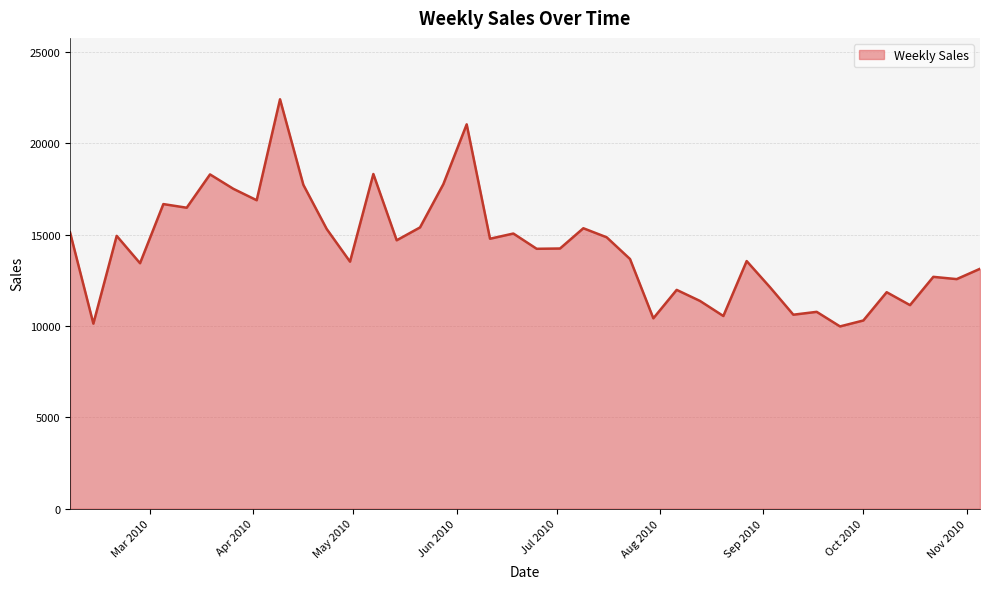

What is the difference between the maximum and minimum values?

12440.9